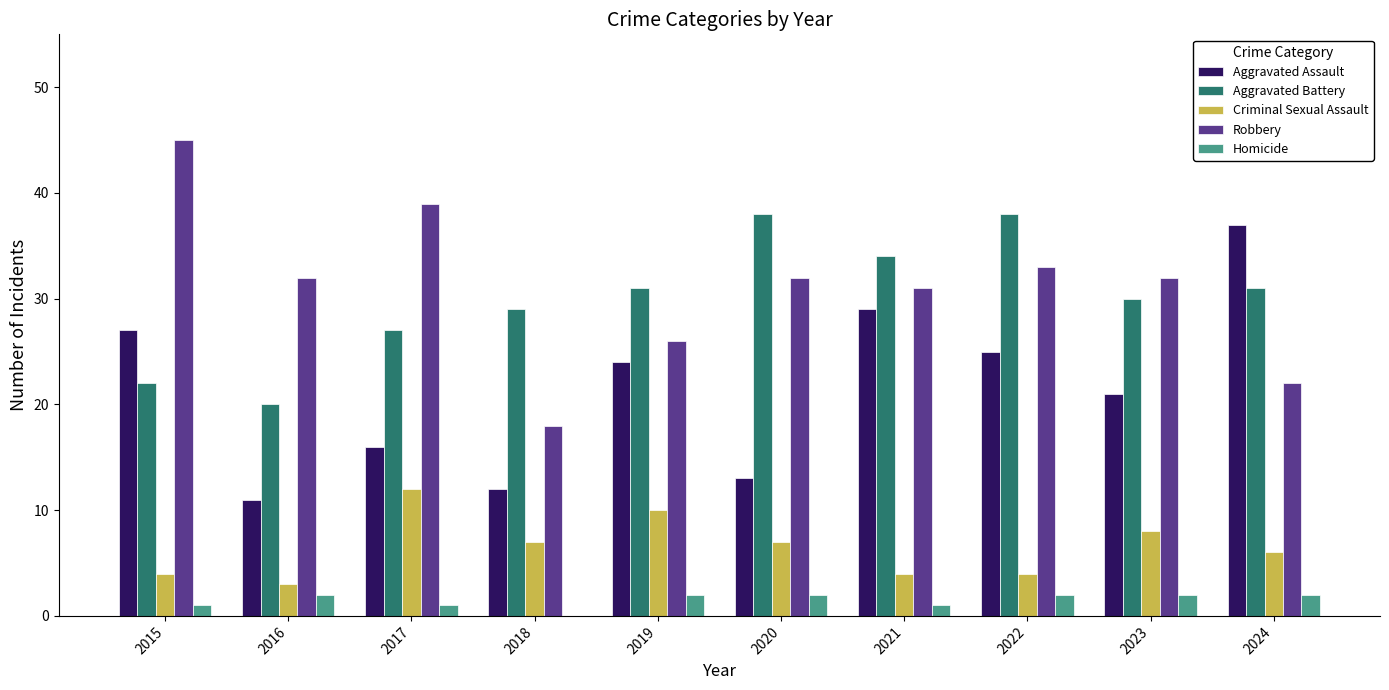

Between 2022 and 2024, which series saw the biggest shift?

Aggravated Assault